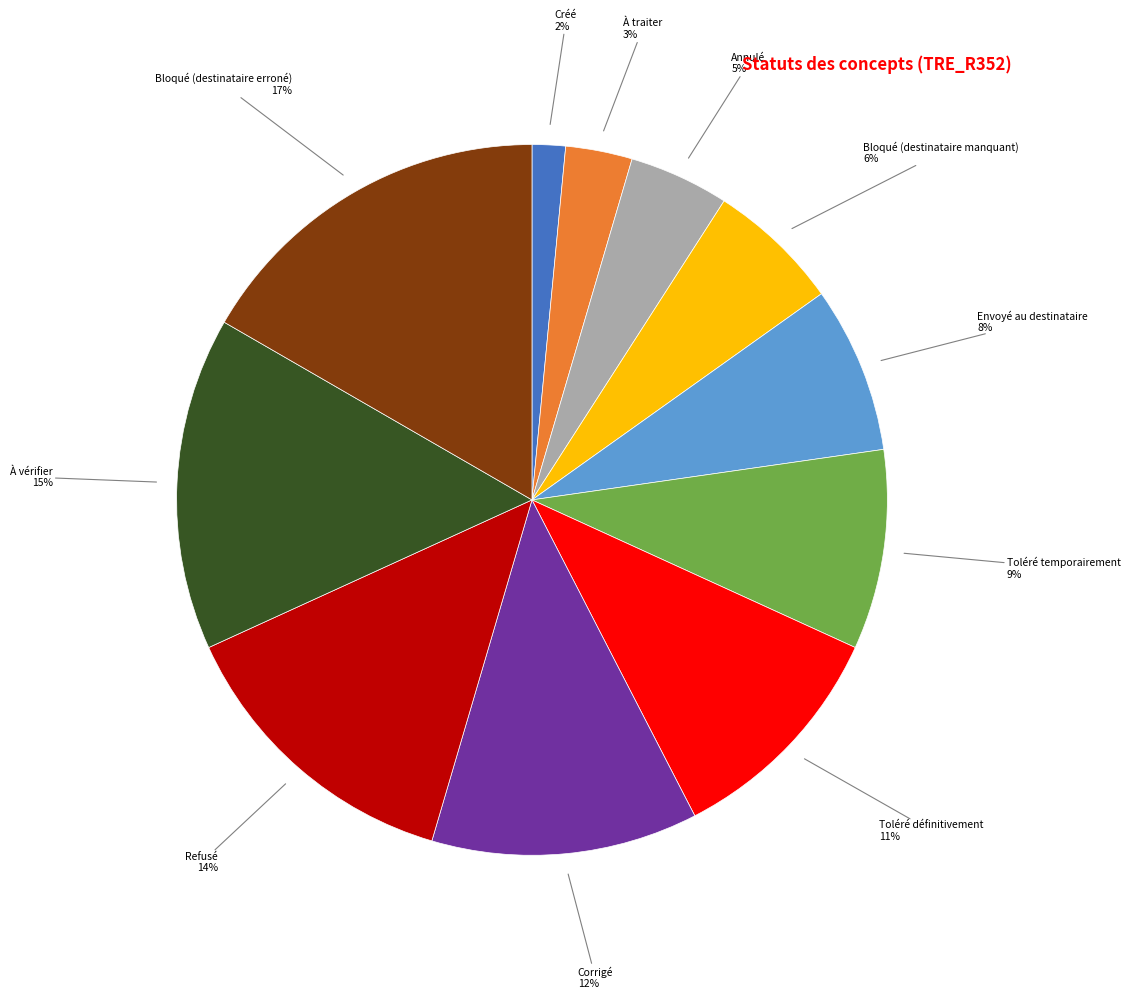

To the nearest percent, what is the difference between the largest and smallest slice percentages?

15%